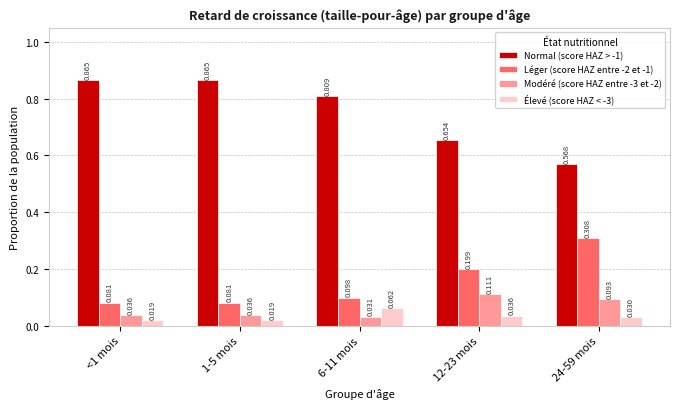

Is the value of Normal (score HAZ > -1) at 6-11 mois greater than the value of Léger (score HAZ entre -2 et -1) at 12-23 mois?

Yes